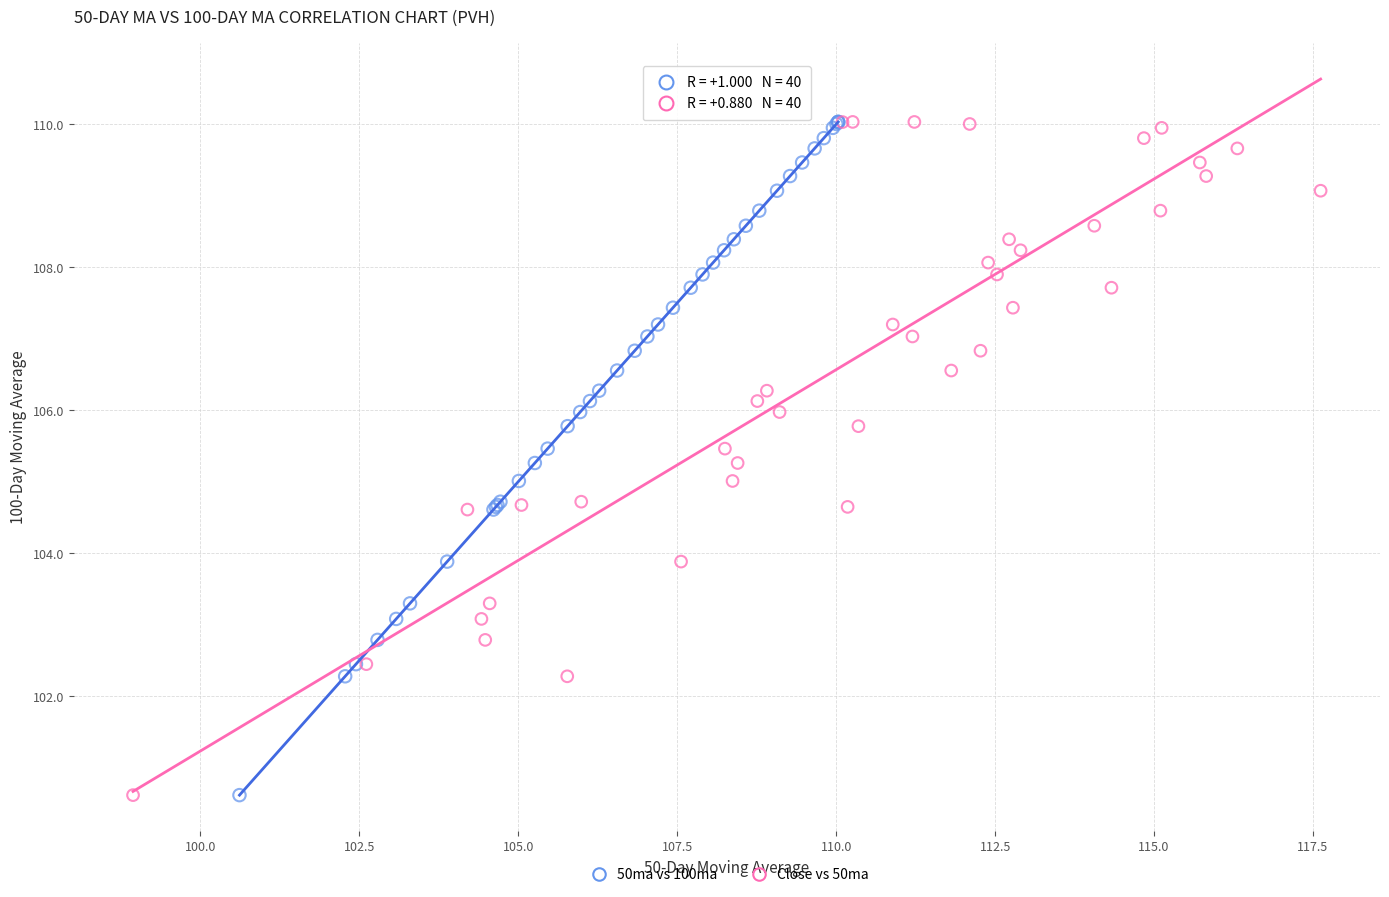

What are all the series names shown in the legend?

50ma vs 100ma, Close vs 50ma